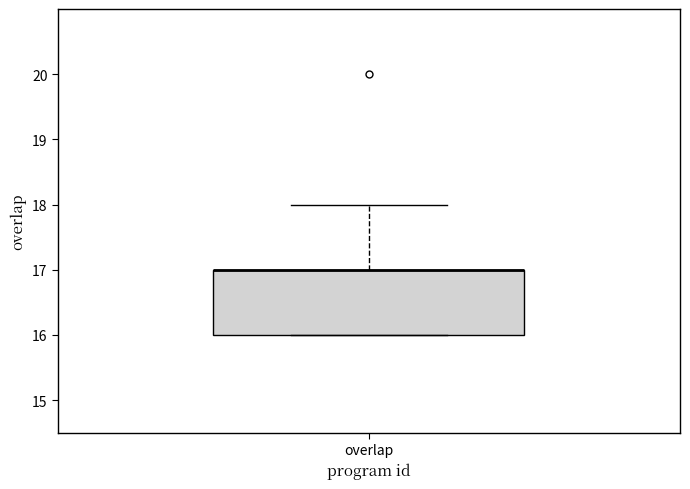

Read this box plot against the y-axis: the position of the median line, the range covered by the box, and the ends of both whiskers. The values are not printed on the chart, so give them approximately, as read against the axis.

median 17 (drawn on the box's upper edge), box 16 to 17, whiskers 16 to 18